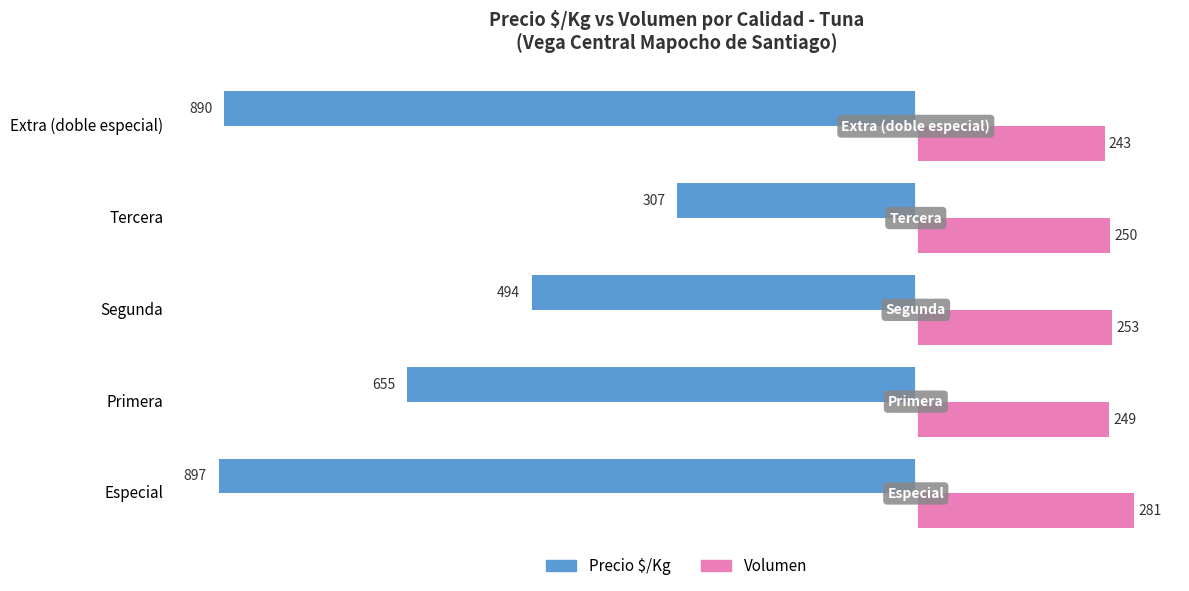

Which series has the largest range (max minus min)?

Precio $/Kg